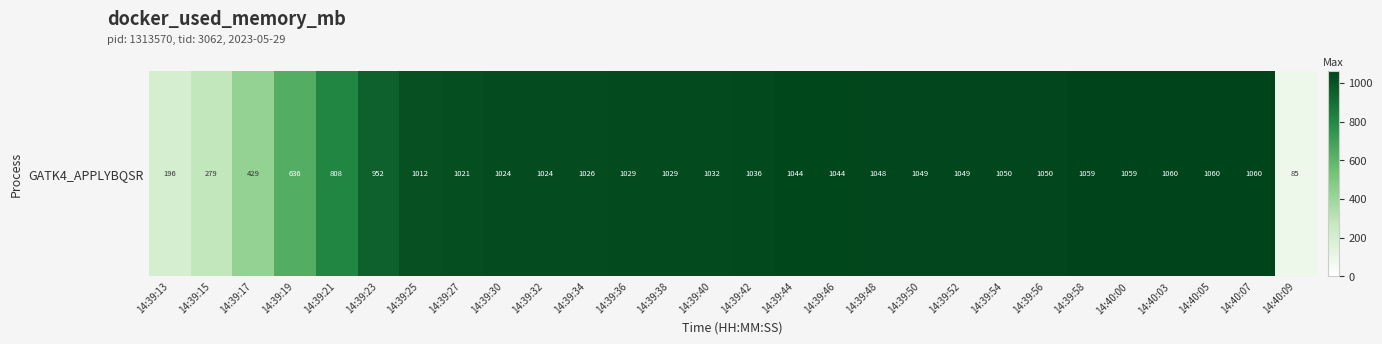

The value at 14:39:52 is 1869.5. True or false?

False